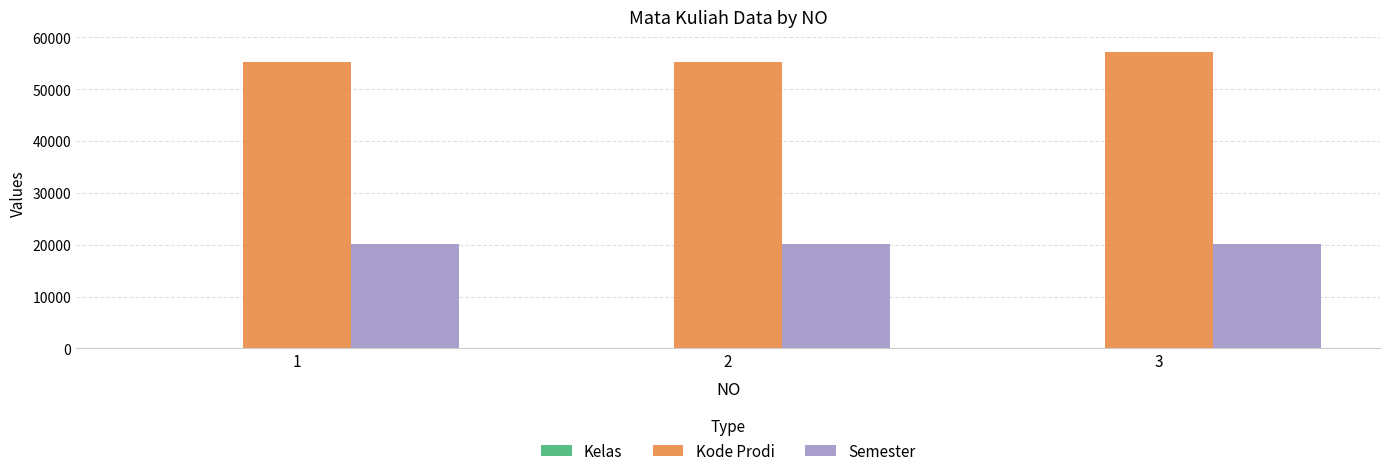

How many data points in Kode Prodi are above 55201?

1